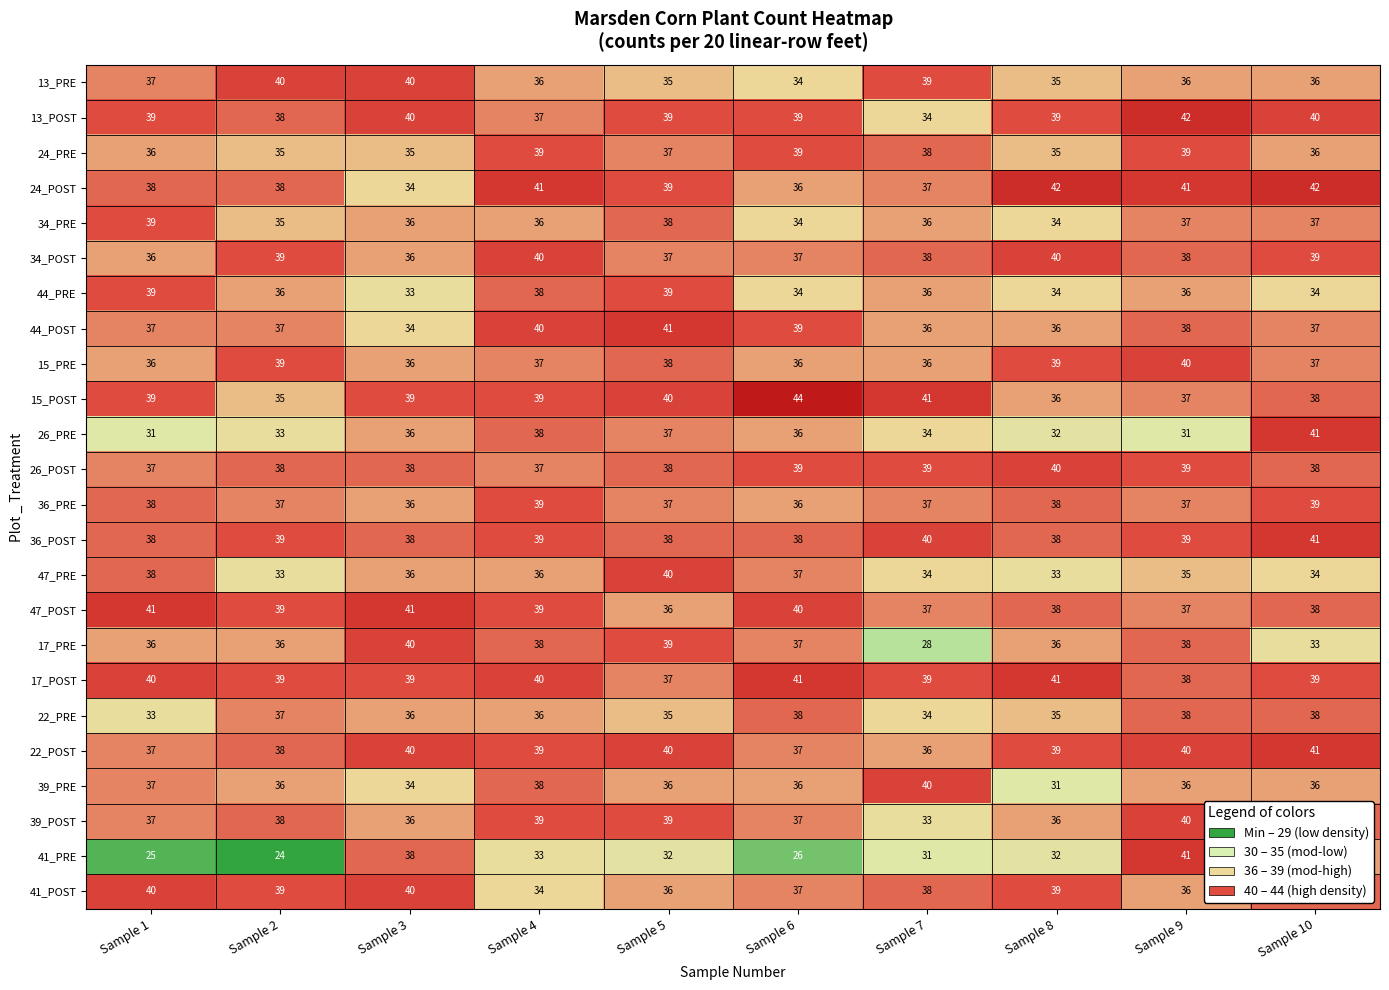

Is it true that 34_PRE equals 34 at Sample 8?

True